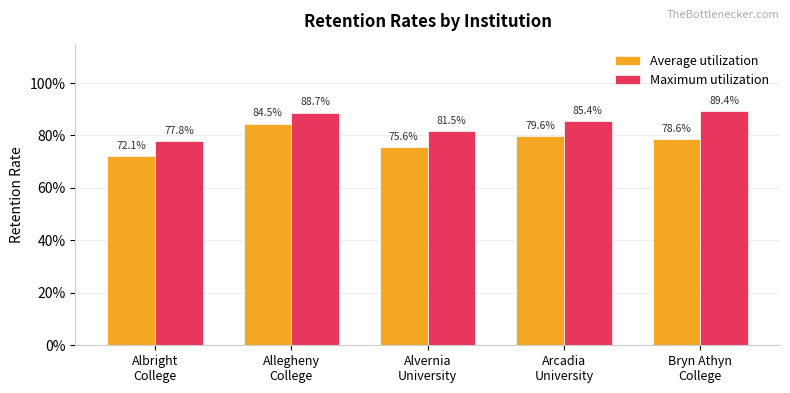

What is the label of the 2nd bar from the left?

Allegheny
College